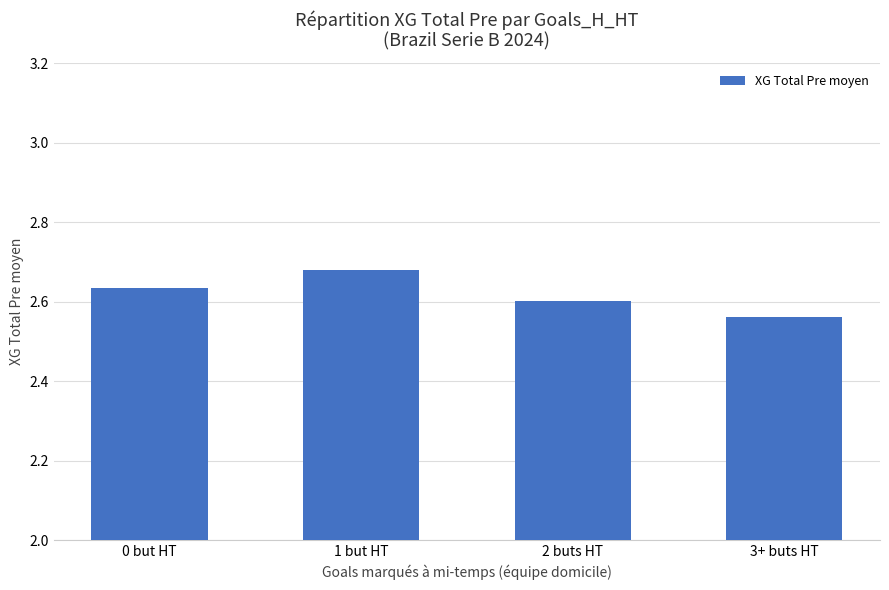

The chart shows a value of 2.6 at 3+ buts HT. True or false?

True